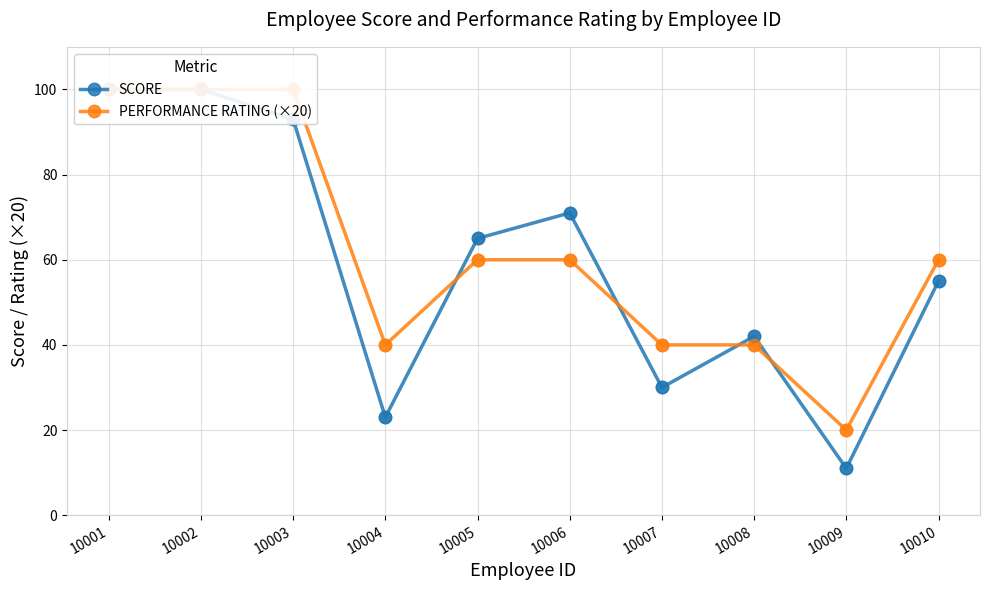

Which series has the largest total across all categories?

PERFORMANCE RATING (×20)